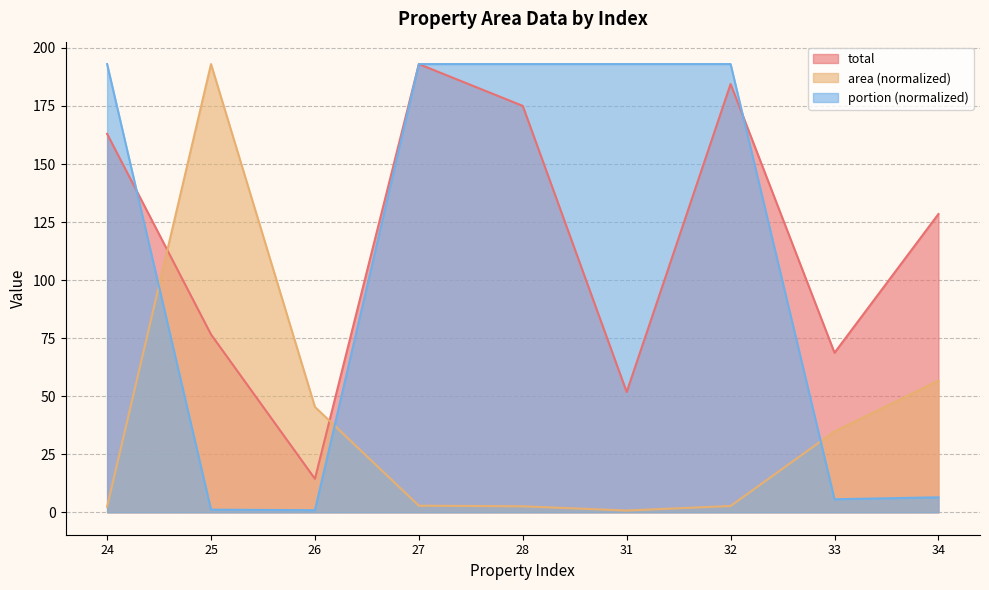

Does the chart display data point markers on the line(s)?

No